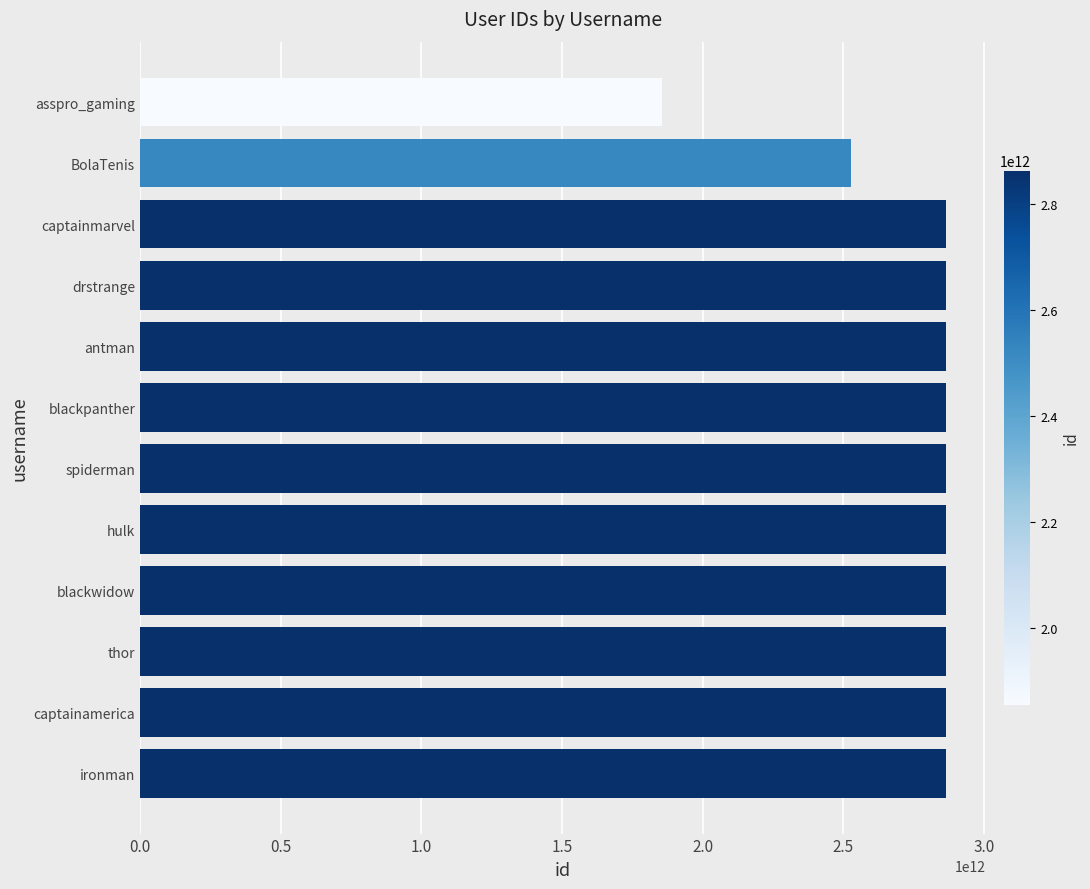

At which category does the chart reach its minimum across all series?

asspro_gaming